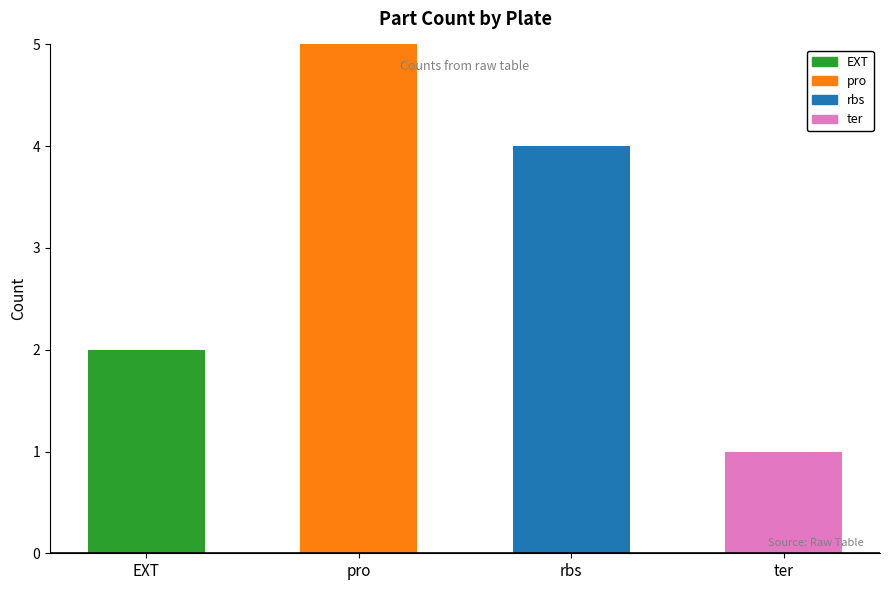

Reading left to right, transcribe the values for EXT.

EXT=2	pro=0	rbs=0	ter=0